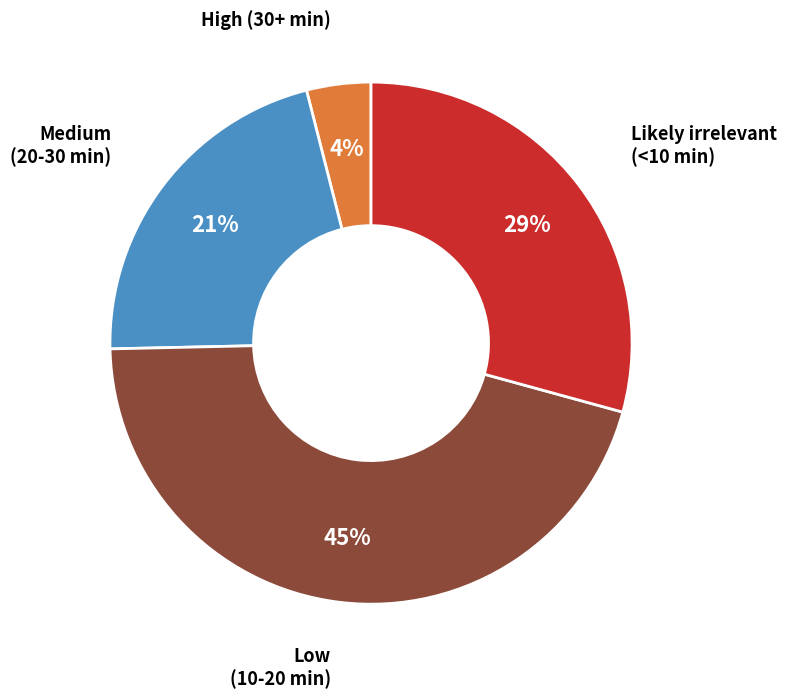

Is there a majority slice in this chart?

No